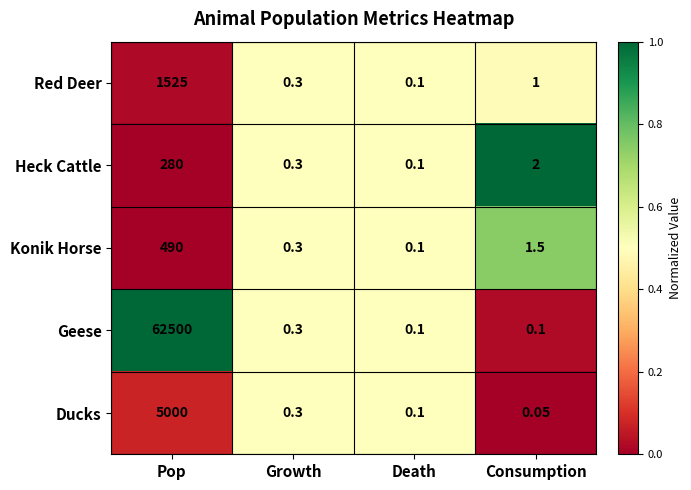

At which label is Heck Cattle closest to 140?

Consumption